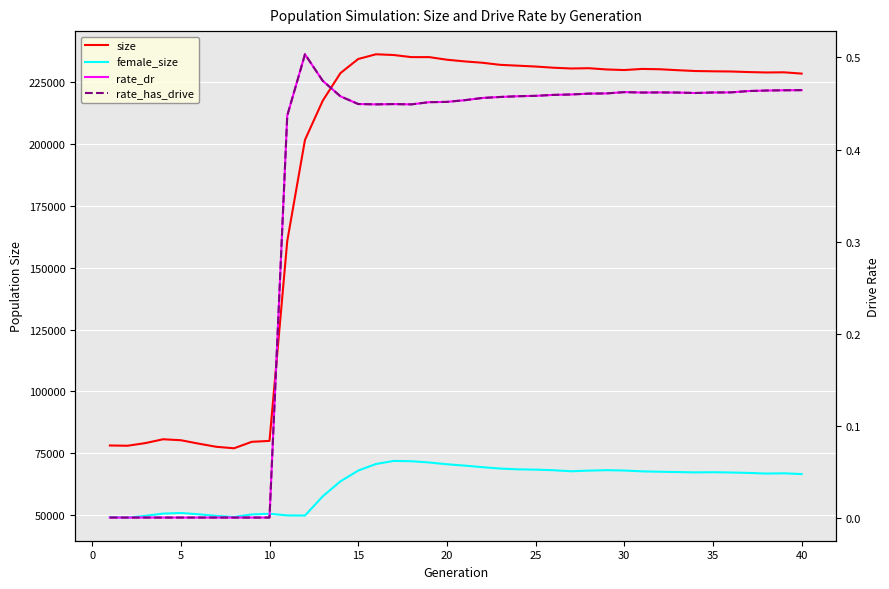

How many data points in rate_has_drive are above 0?

30